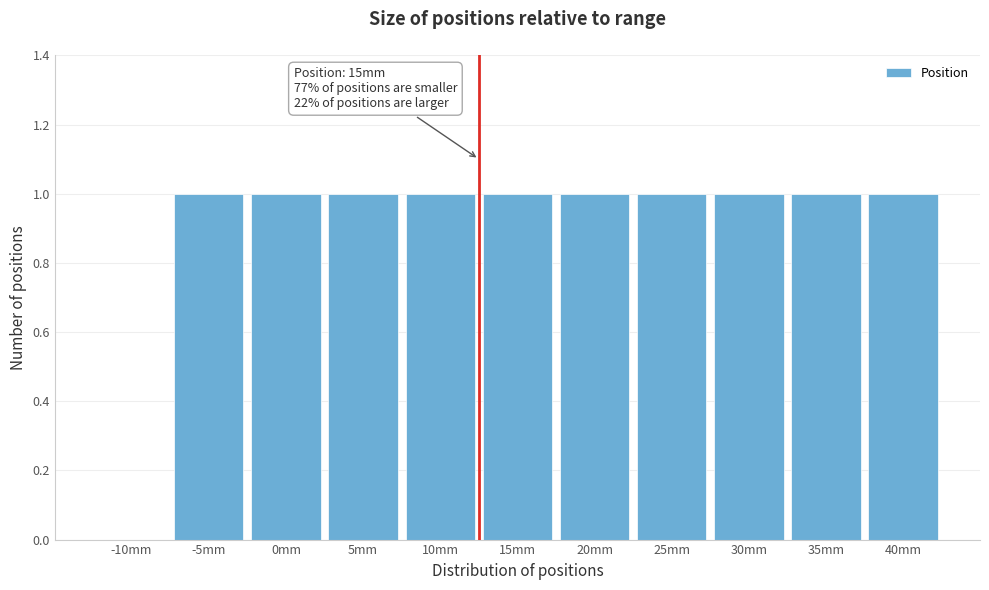

Reading left to right, transcribe all the data shown in this chart.

-10mm=0	-5mm=1	0mm=1	5mm=1	10mm=1	15mm=1	20mm=1	25mm=1	30mm=1	35mm=1	40mm=1